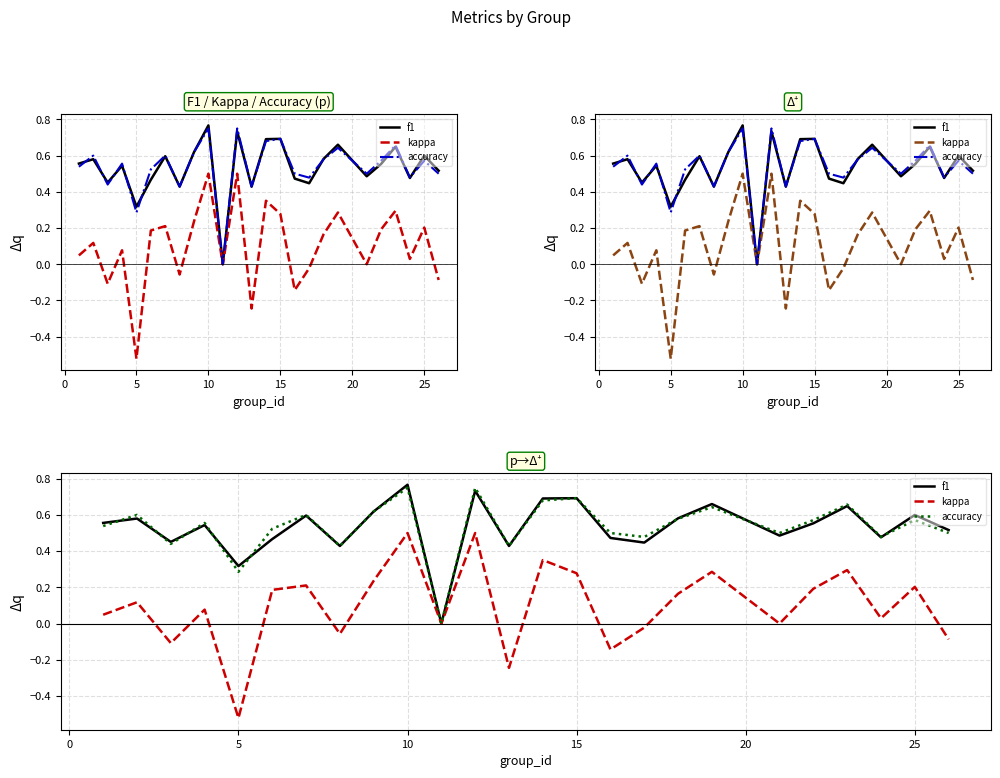

True or false: kappa and accuracy cross at least once.

False